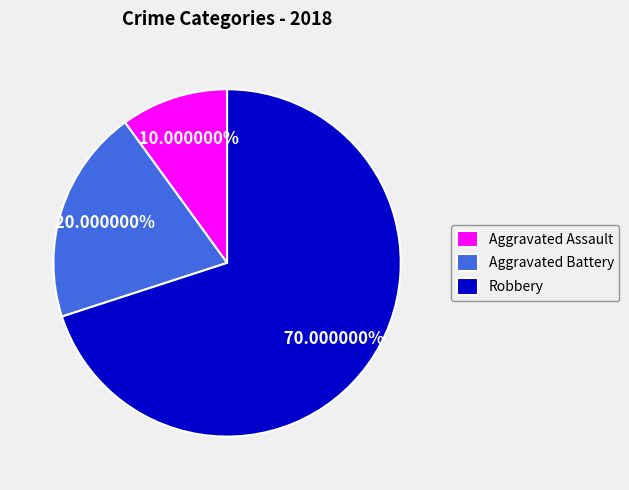

To the nearest percent, what is the average slice percentage?

33%